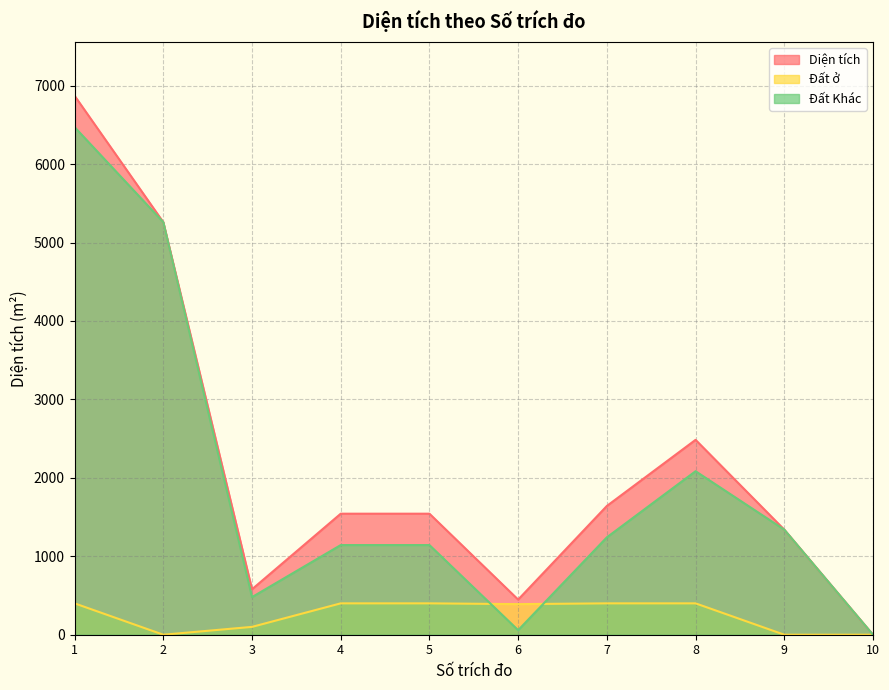

True or false: Đất ở and Diện tích intersect in this chart.

False